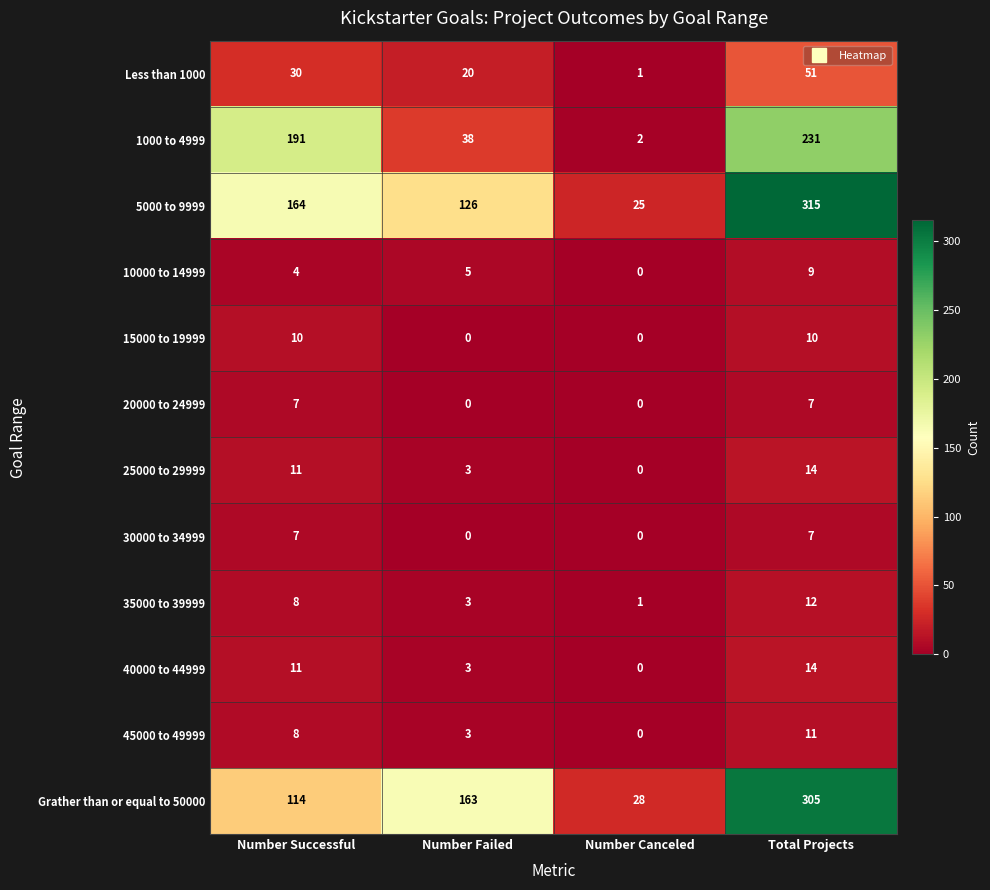

Rank the categories by 1000 to 4999 value from lowest to highest.

Number Canceled, Number Failed, Number Successful, Total Projects